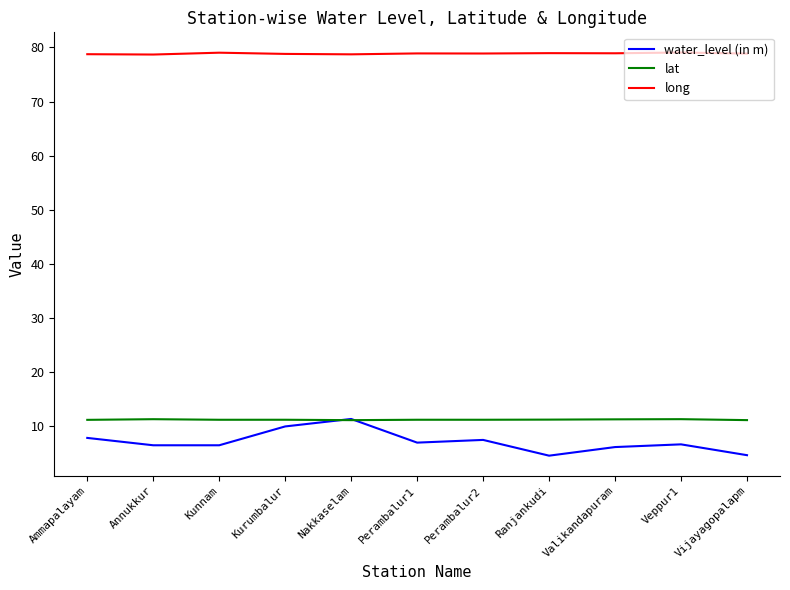

What position from the left is Kunnam?

3